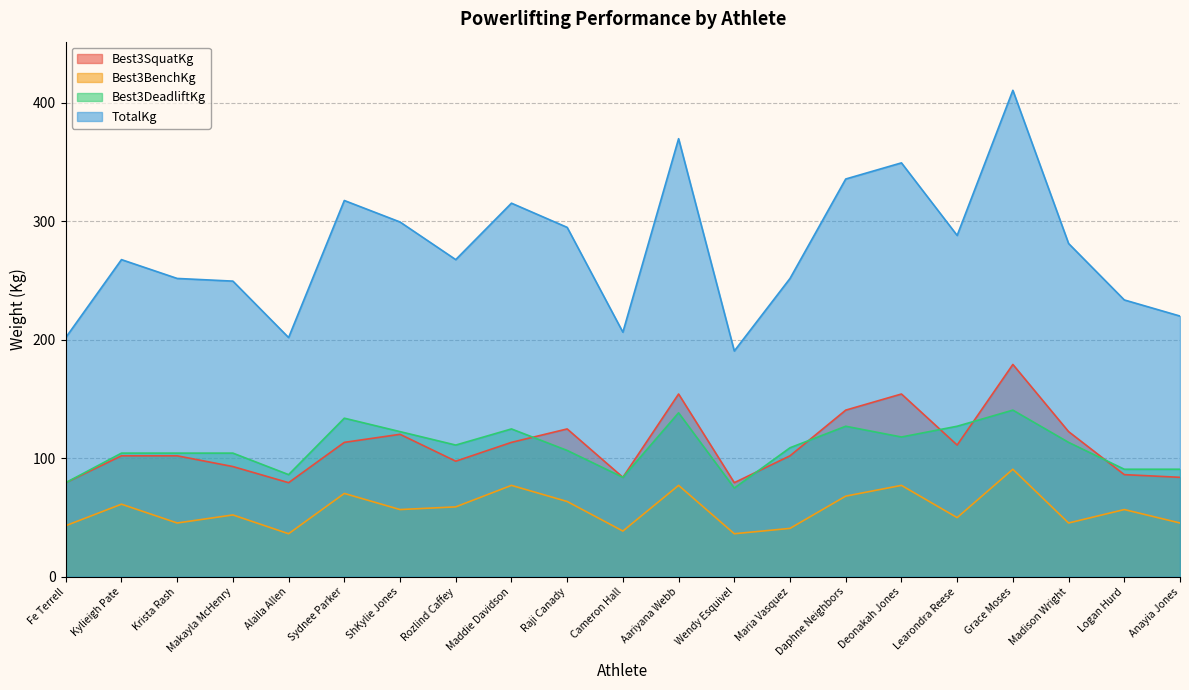

What is the label of the 17th point from the left?

Learondra Reese